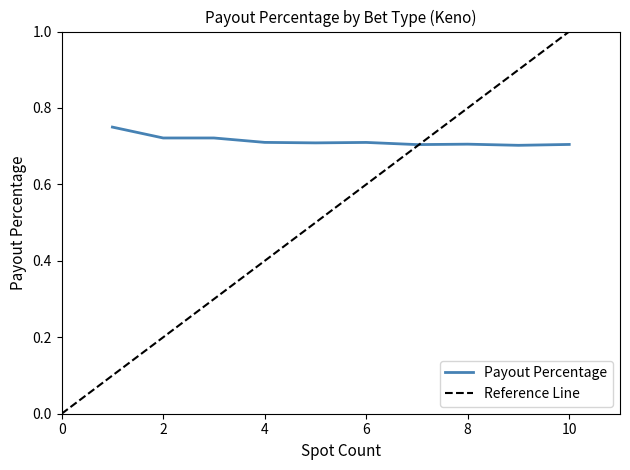

How many points are higher than both their immediate neighbors (excluding endpoints)?

2